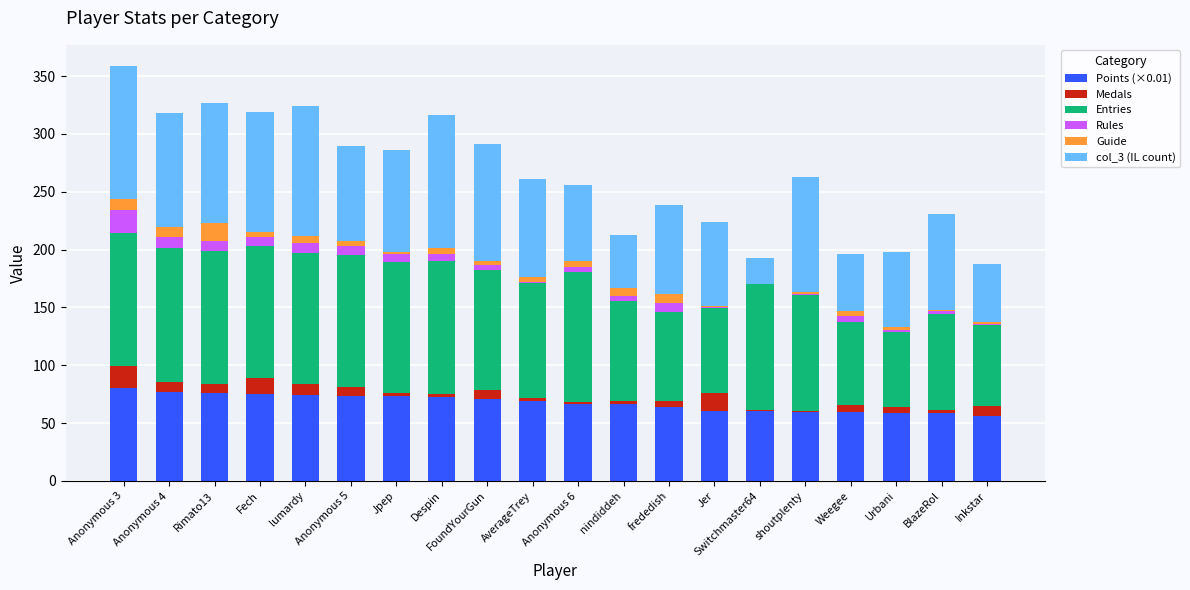

The Points (×0.01) series shows 58.7 at Urbani. True or false?

True